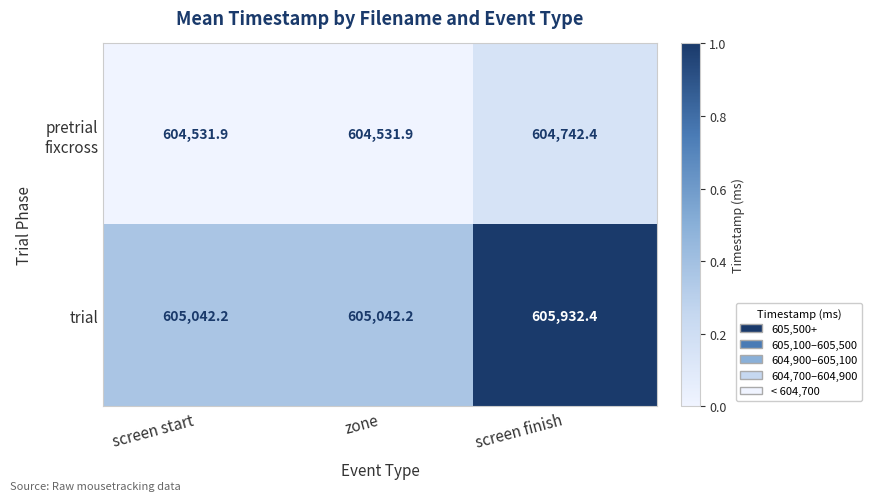

What is the difference between the maximum and minimum values in the trial series?

890.2